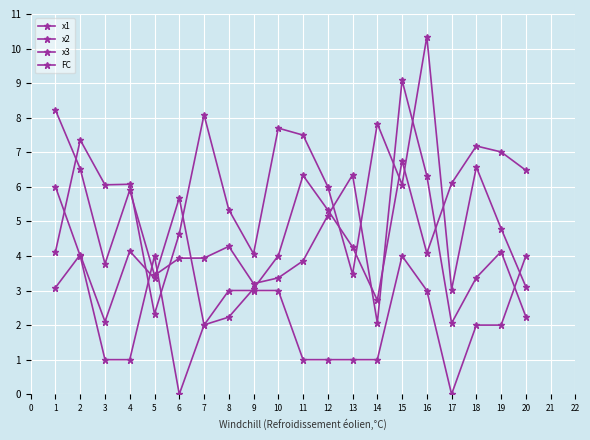

Between 7 and 13, which series saw the biggest shift?

x1